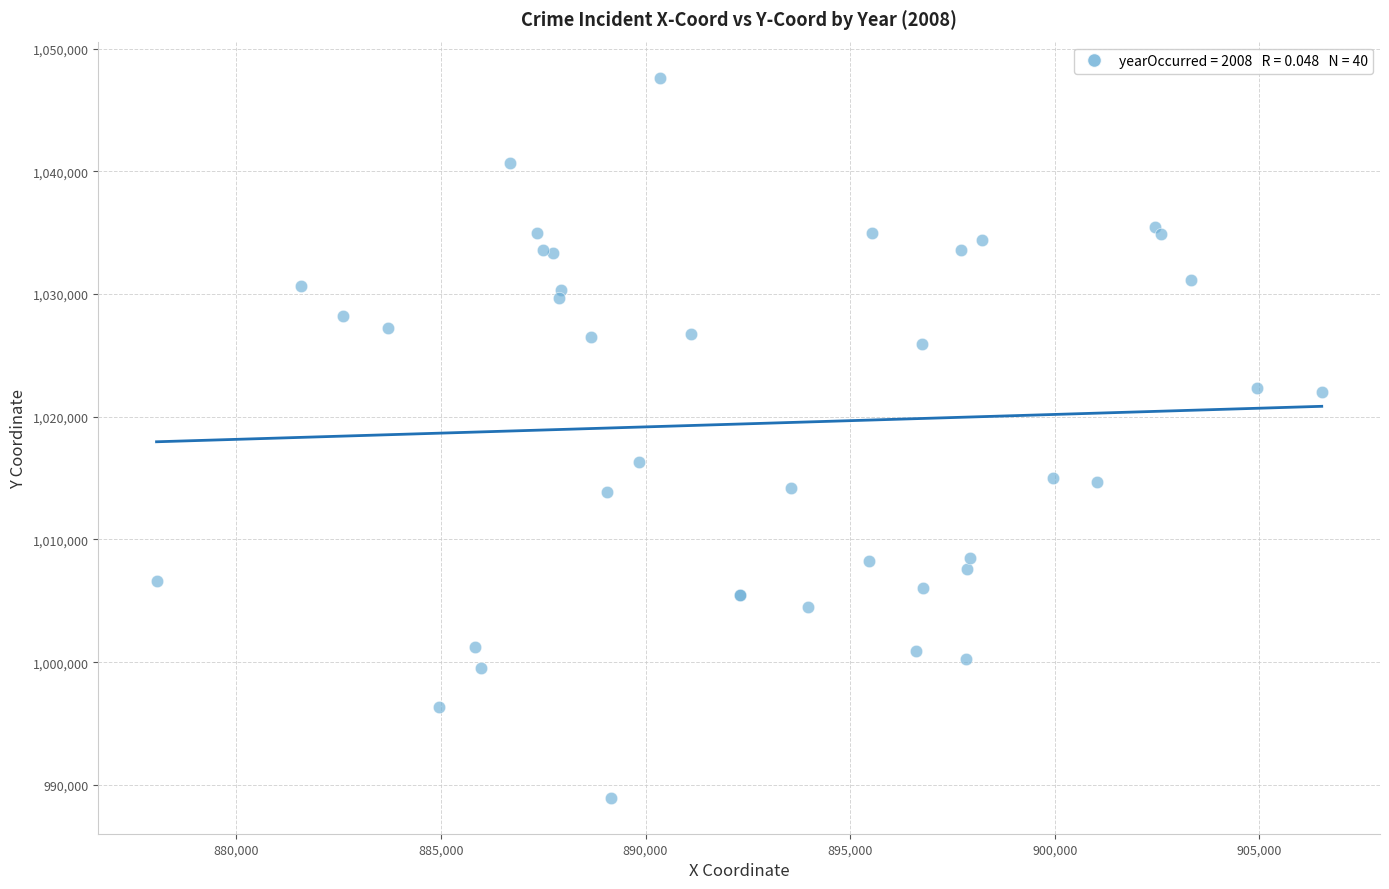

What Y value in the scatter plot is closest to 1018292?

1016293.0